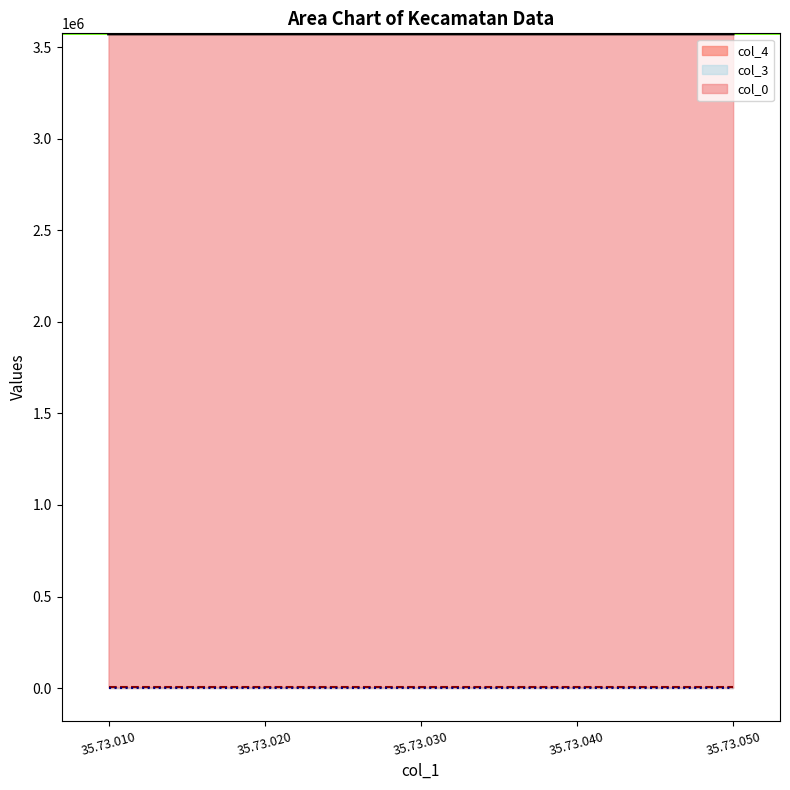

Is it true that col_0 equals 5865559 at 35.73.030?

False